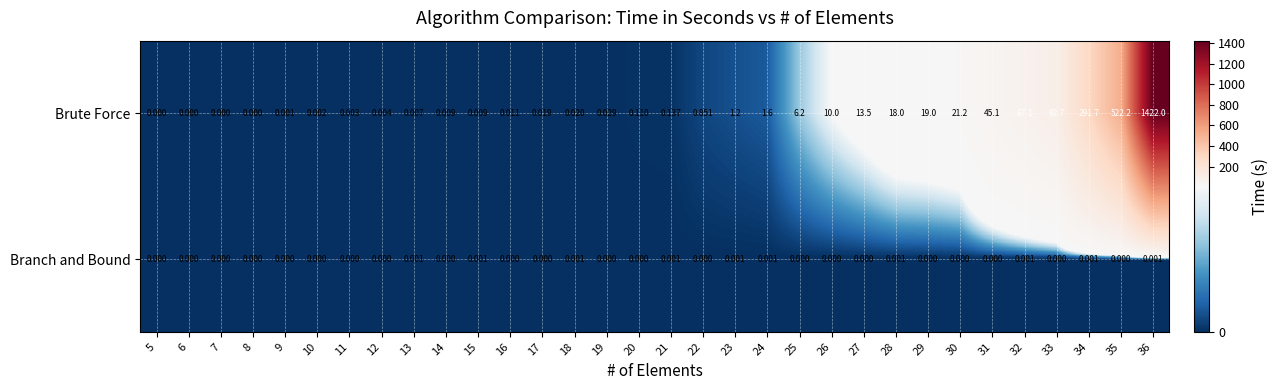

How many values in Branch and Bound are above zero?

10